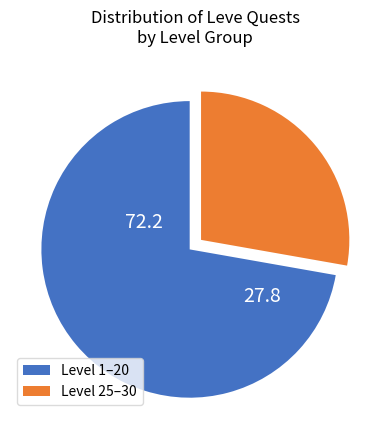

Is there a majority slice in this chart?

Yes